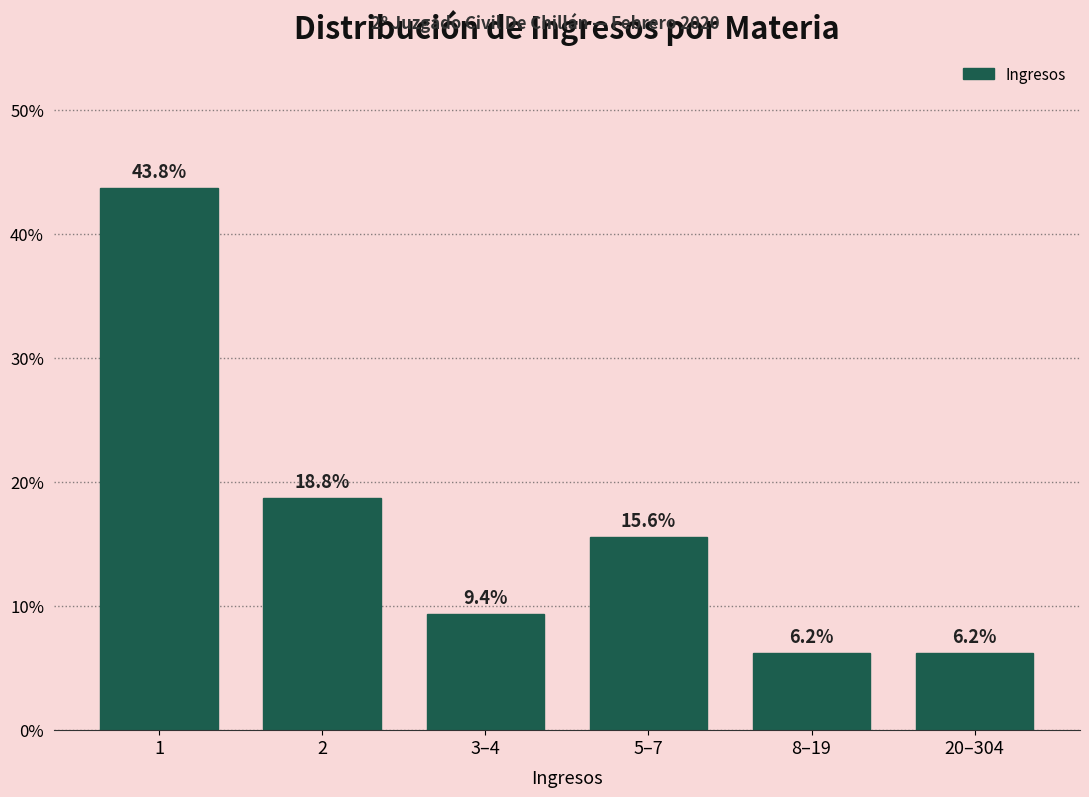

What is the maximum value shown in the chart?

43.8